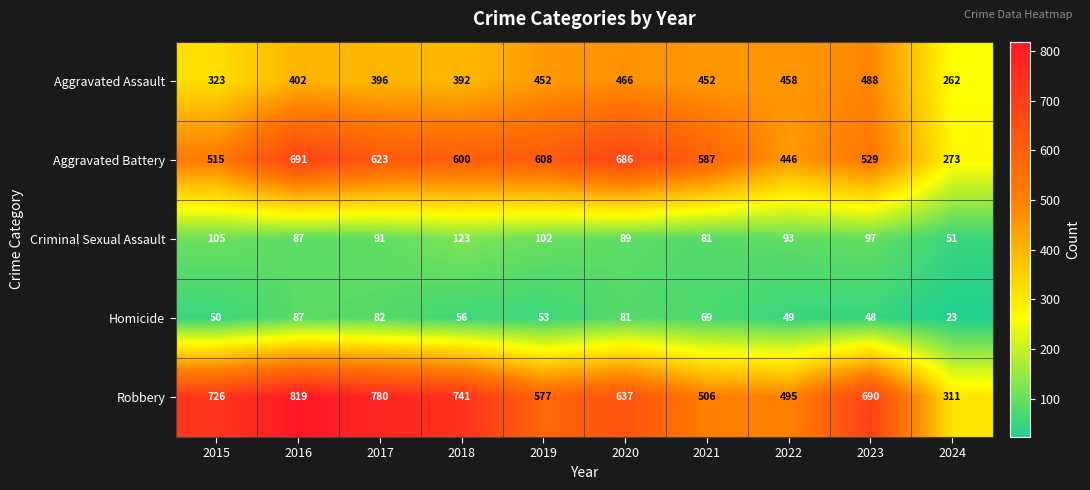

Rank the categories by Criminal Sexual Assault value from highest to lowest.

2018, 2015, 2019, 2023, 2022, 2017, 2020, 2016, 2021, 2024